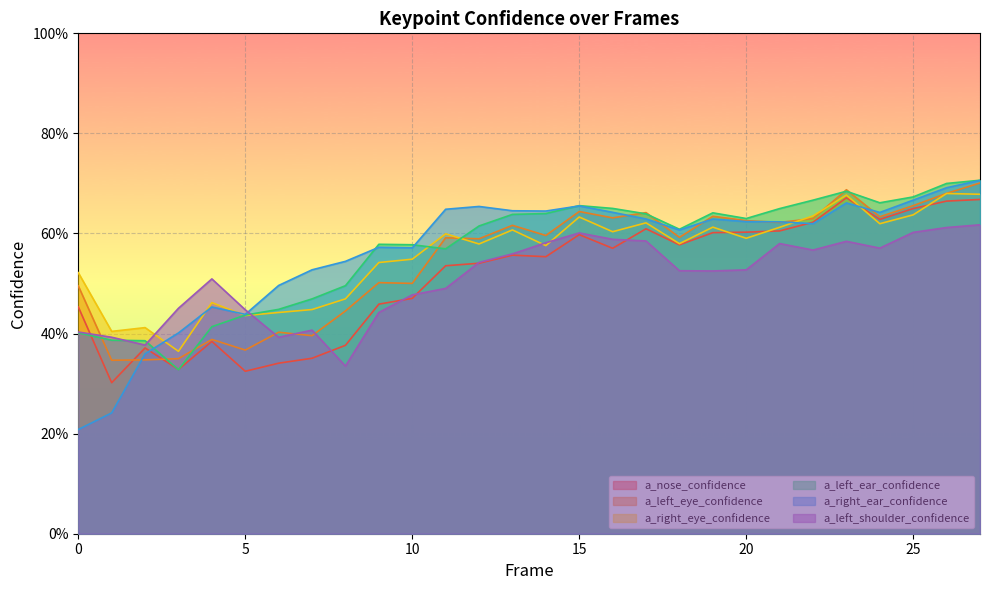

Reading right to left, list all the values displayed in this chart.

a_nose_confidence: 27=0.7	26=0.7	25=0.6	24=0.6	23=0.7	22=0.6	21=0.6	20=0.6	19=0.6	18=0.6	17=0.6	16=0.6	15=0.6	14=0.6	13=0.6	12=0.5	11=0.5	10=0.5	9=0.5	8=0.4	7=0.4	6=0.3	5=0.3	4=0.4	3=0.3	2=0.4	1=0.3	0=0.5
a_left_eye_confidence: 27=0.7	26=0.7	25=0.7	24=0.6	23=0.7	22=0.6	21=0.6	20=0.6	19=0.6	18=0.6	17=0.6	16=0.6	15=0.6	14=0.6	13=0.6	12=0.6	11=0.6	10=0.5	9=0.5	8=0.4	7=0.4	6=0.4	5=0.4	4=0.4	3=0.3	2=0.3	1=0.3	0=0.5
a_right_eye_confidence: 27=0.7	26=0.7	25=0.6	24=0.6	23=0.7	22=0.6	21=0.6	20=0.6	19=0.6	18=0.6	17=0.6	16=0.6	15=0.6	14=0.6	13=0.6	12=0.6	11=0.6	10=0.5	9=0.5	8=0.5	7=0.4	6=0.4	5=0.4	4=0.5	3=0.4	2=0.4	1=0.4	0=0.5
a_left_ear_confidence: 27=0.7	26=0.7	25=0.7	24=0.7	23=0.7	22=0.7	21=0.6	20=0.6	19=0.6	18=0.6	17=0.6	16=0.7	15=0.7	14=0.6	13=0.6	12=0.6	11=0.6	10=0.6	9=0.6	8=0.5	7=0.5	6=0.4	5=0.4	4=0.4	3=0.3	2=0.4	1=0.4	0=0.4
a_right_ear_confidence: 27=0.7	26=0.7	25=0.7	24=0.6	23=0.7	22=0.6	21=0.6	20=0.6	19=0.6	18=0.6	17=0.6	16=0.6	15=0.7	14=0.6	13=0.6	12=0.7	11=0.6	10=0.6	9=0.6	8=0.5	7=0.5	6=0.5	5=0.4	4=0.5	3=0.4	2=0.4	1=0.2	0=0.2
a_left_shoulder_confidence: 27=0.6	26=0.6	25=0.6	24=0.6	23=0.6	22=0.6	21=0.6	20=0.5	19=0.5	18=0.5	17=0.6	16=0.6	15=0.6	14=0.6	13=0.6	12=0.5	11=0.5	10=0.5	9=0.4	8=0.3	7=0.4	6=0.4	5=0.4	4=0.5	3=0.5	2=0.4	1=0.4	0=0.4